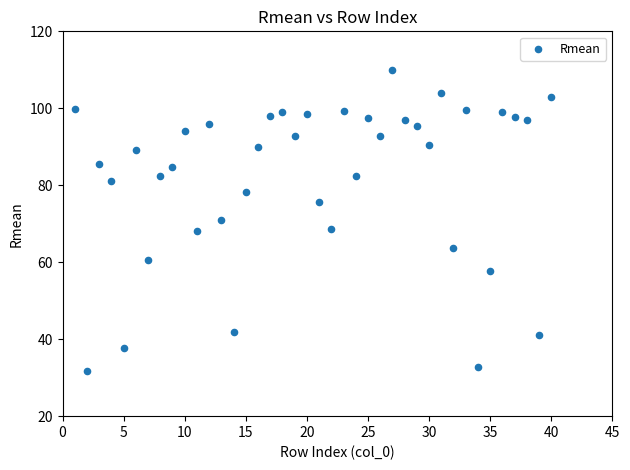

What is the range of X values (max minus min)?

39.0